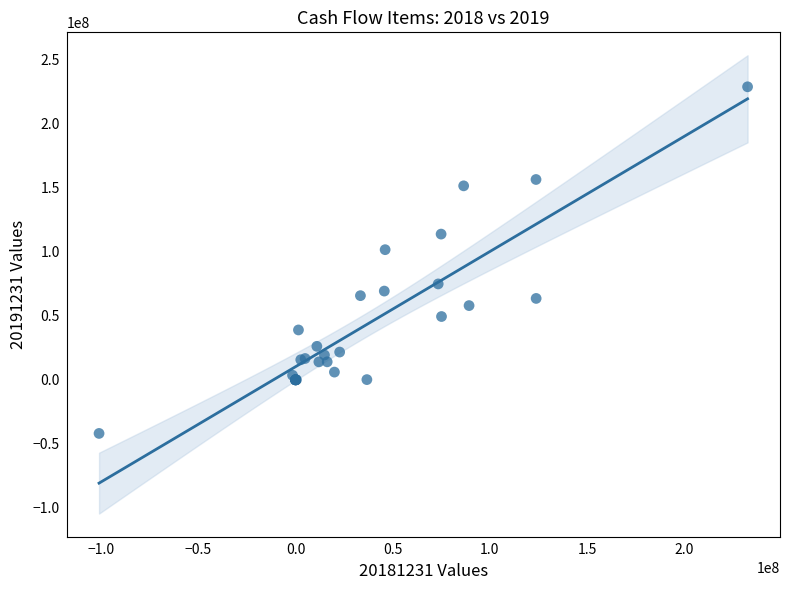

What Y value in the scatter plot is closest to 93506514?

101654385.6